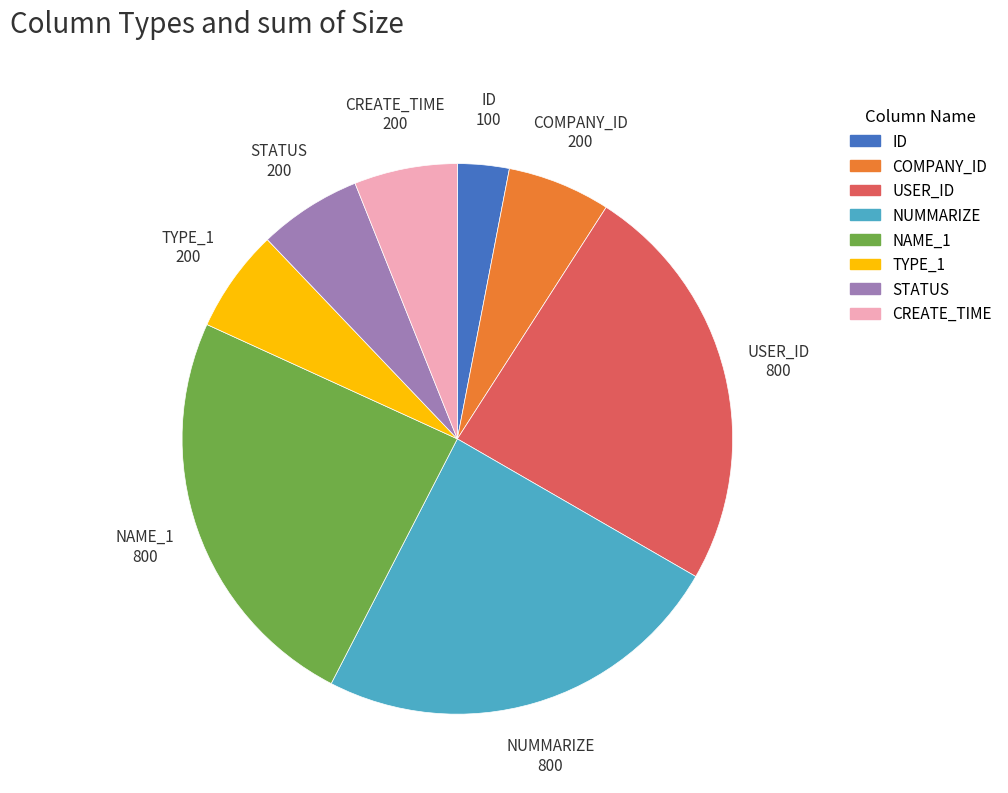

Which slice is the smallest?

ID